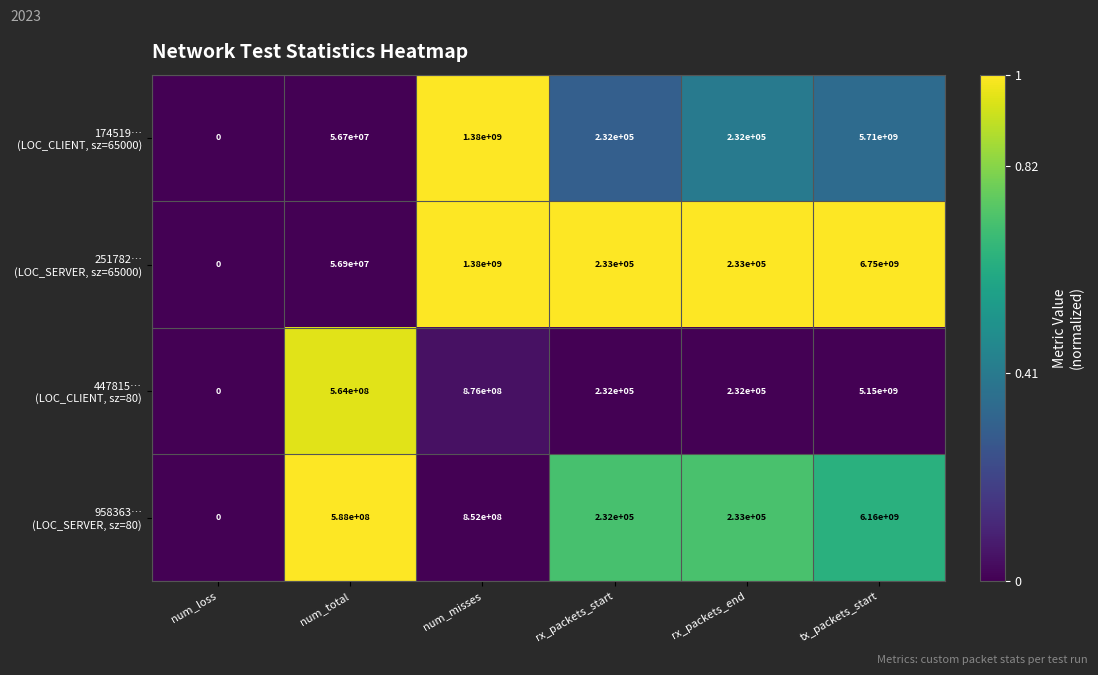

What is the difference between the highest and lowest values at tx_packets_start?

1600000000